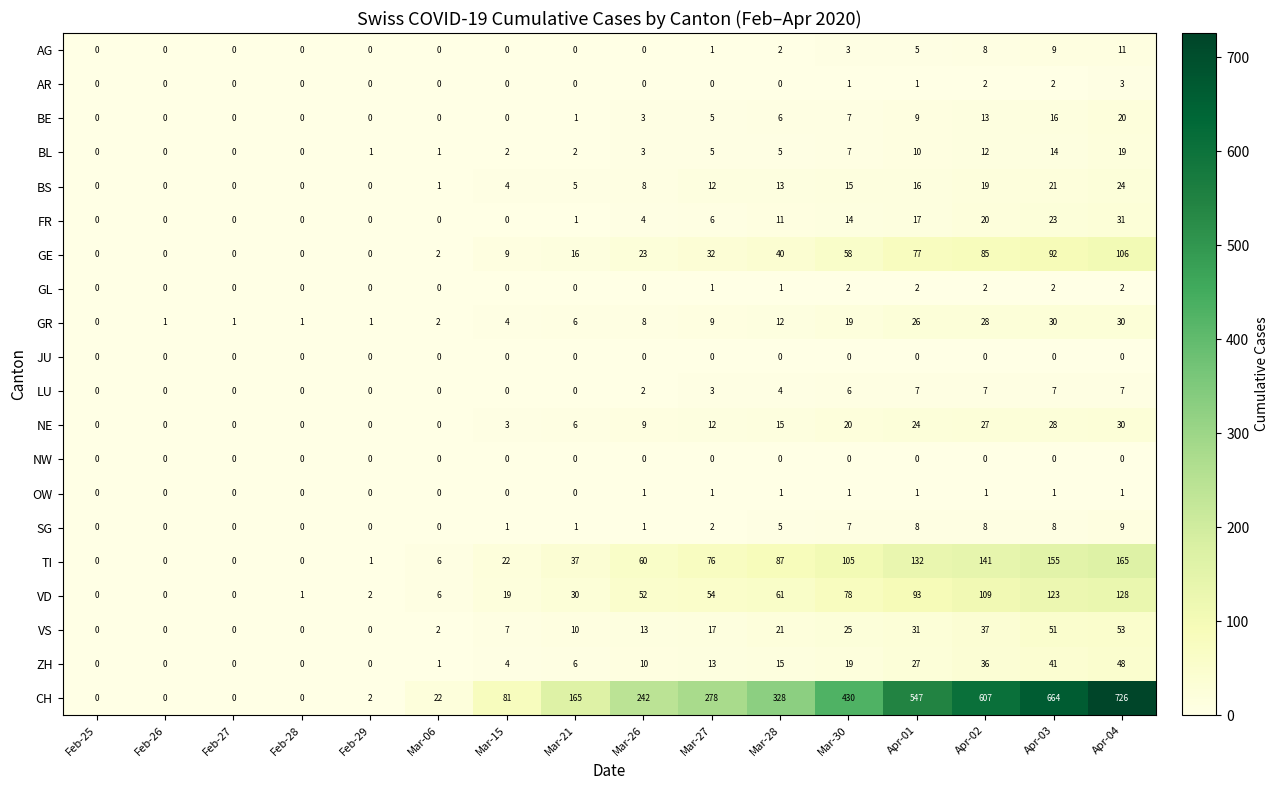

Count the number of data series in this chart.

20